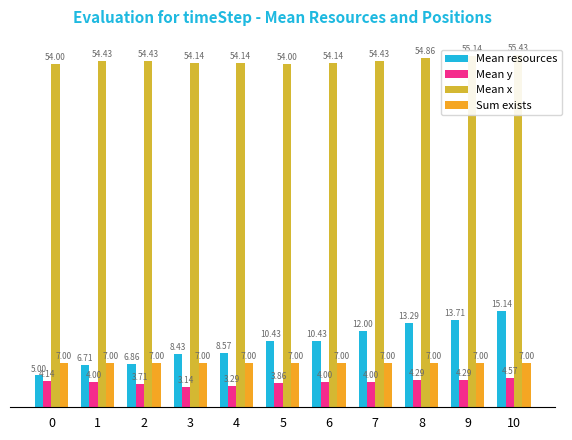

True or false: Mean x has a value of 55.1 at 9.

True